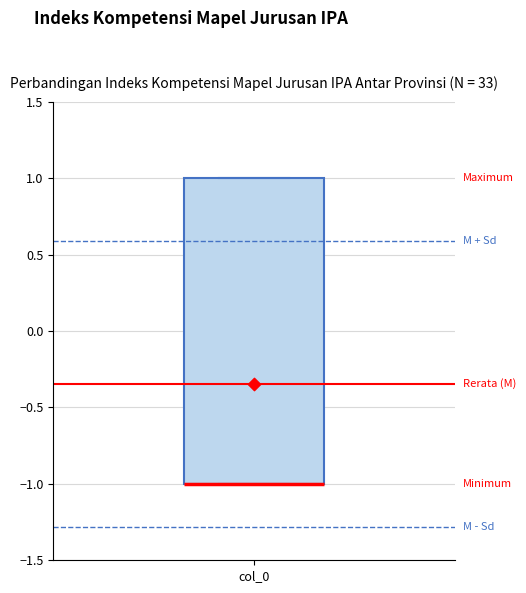

Read this box plot against the y-axis: the position of the median line, the range covered by the box, and the ends of both whiskers. The values are not printed on the chart, so give them approximately, as read against the axis.

median -1 (drawn on the box's lower edge), box -1 to 1, whiskers -1 to 1